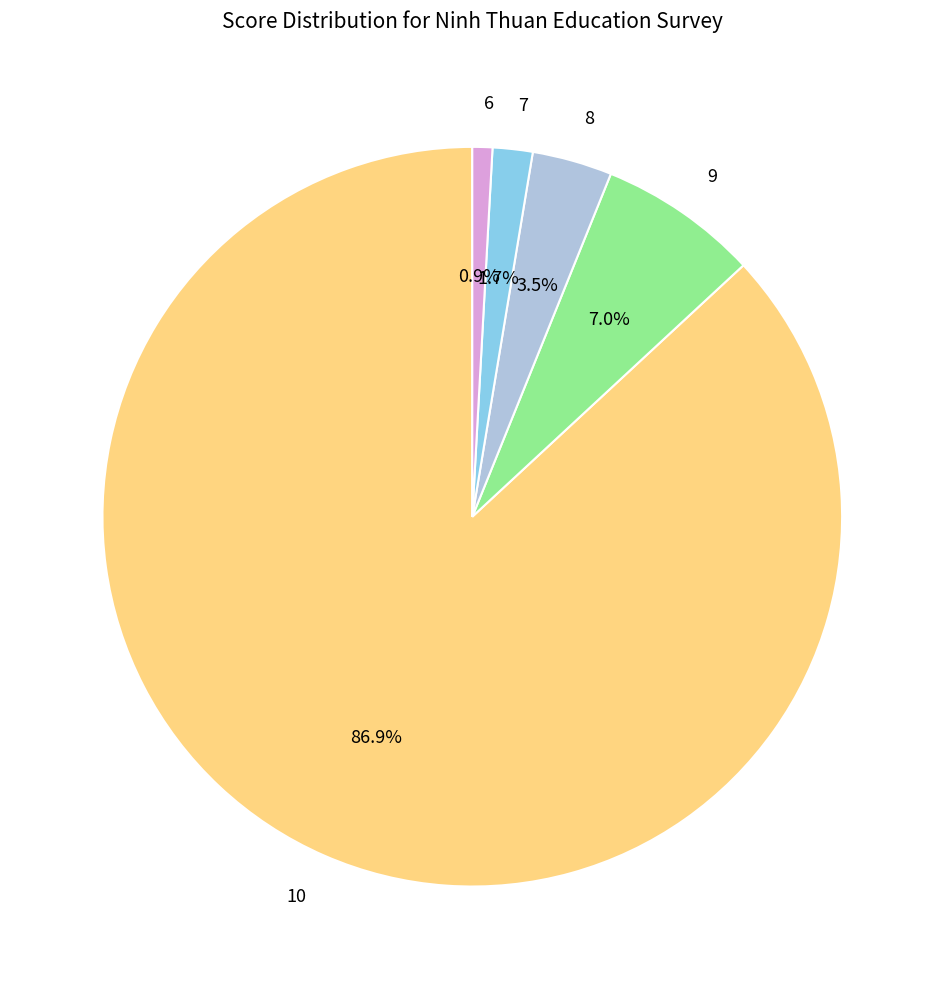

To the nearest percent, what portion does 9 represent?

7%